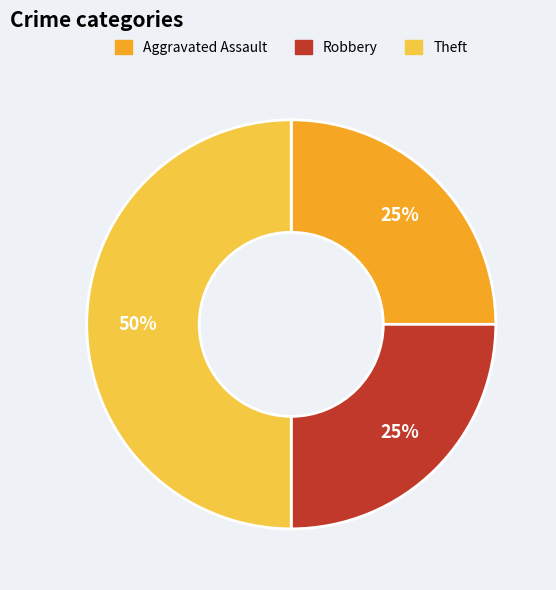

To the nearest percent, what is the average slice percentage?

33%